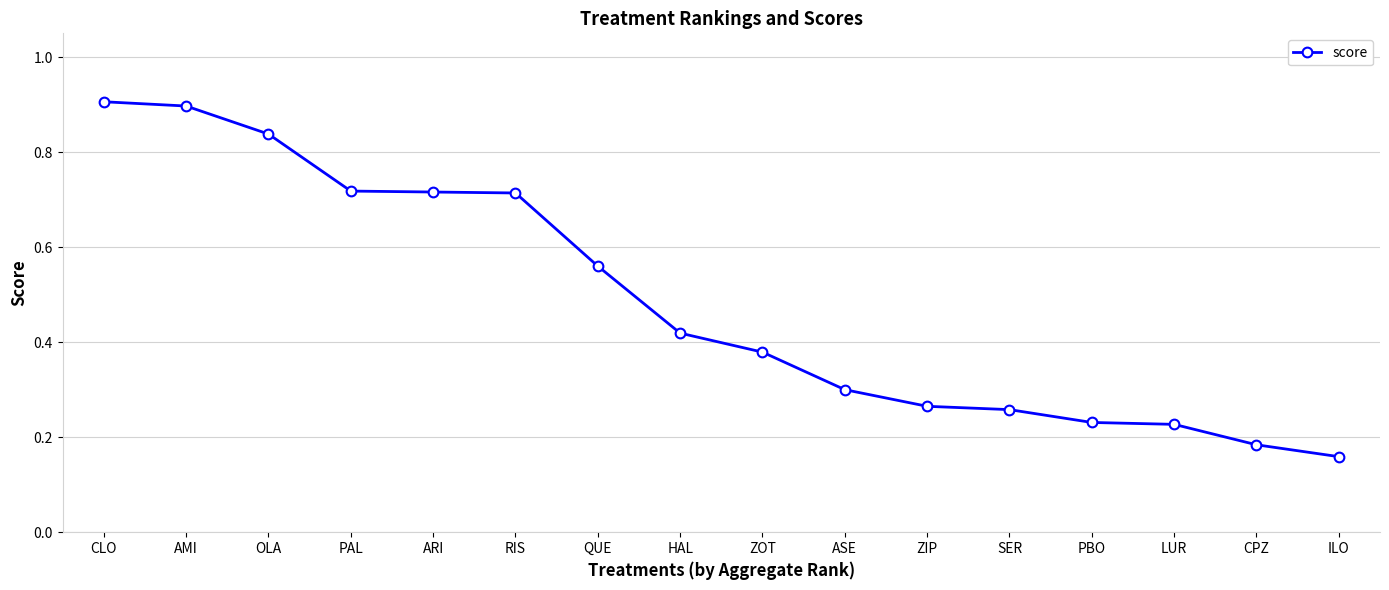

Count the number of data series in this chart.

1